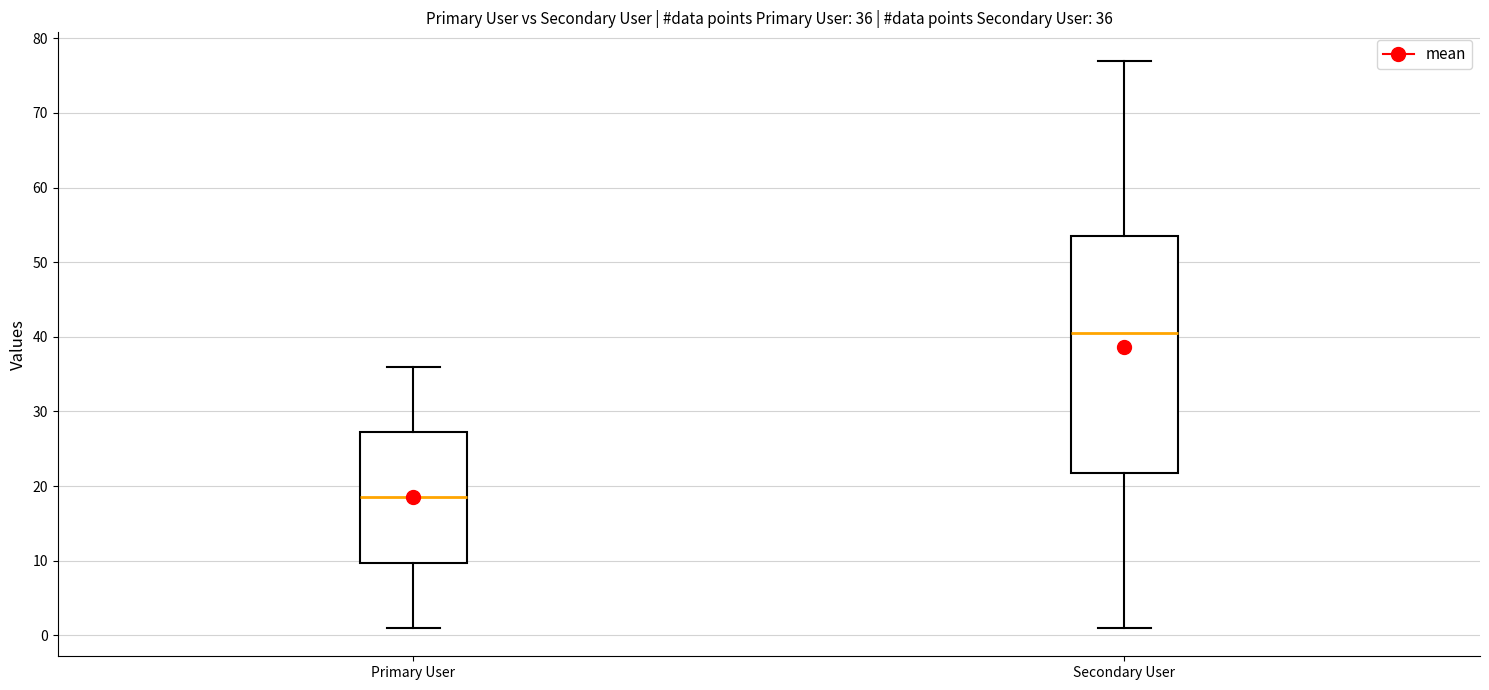

Which box is the tallest, from its lower edge to its upper edge?

Secondary User